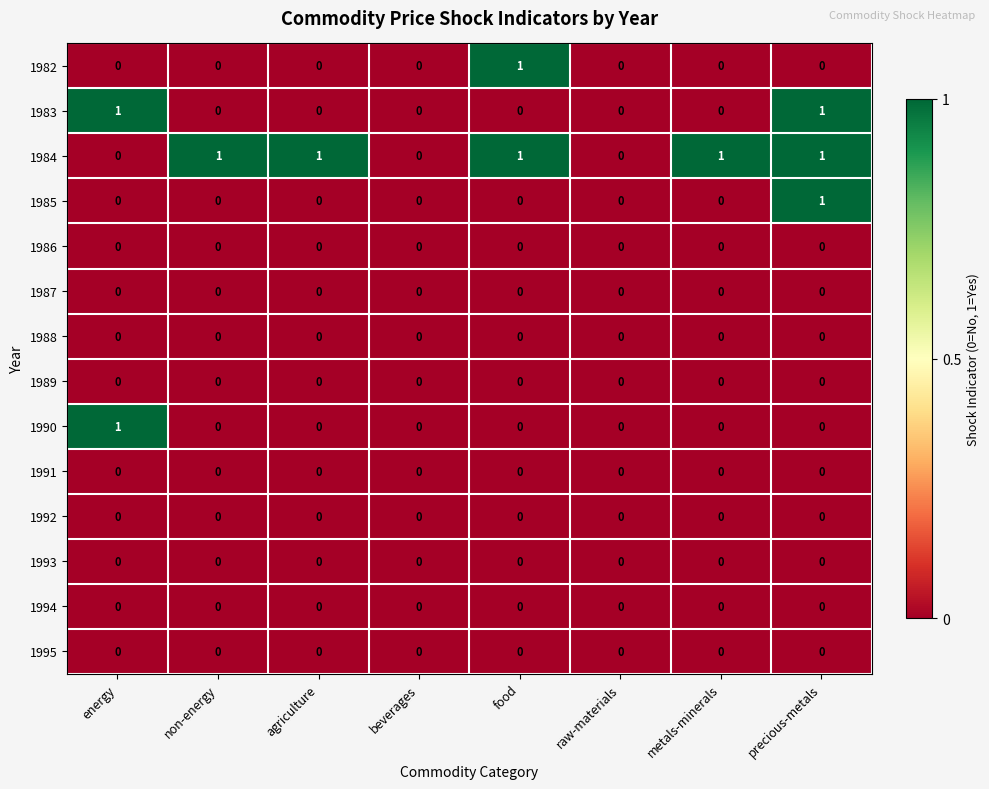

Between beverages and metals-minerals, which series saw the biggest shift?

1984